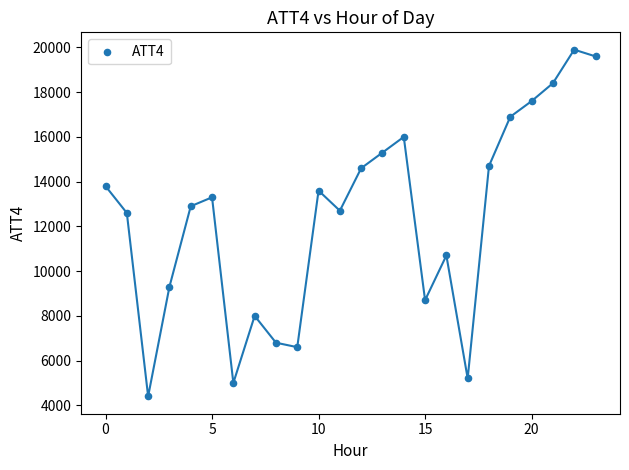

What is the range of Y values (max minus min)?

15500